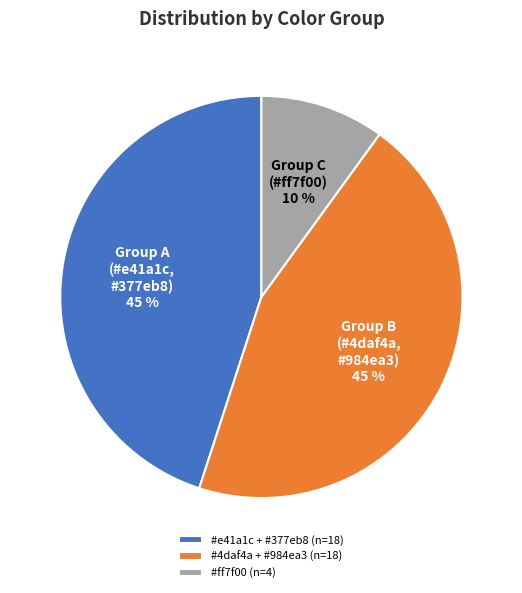

To the nearest percent, what is the difference between the largest and smallest slice percentages?

35%